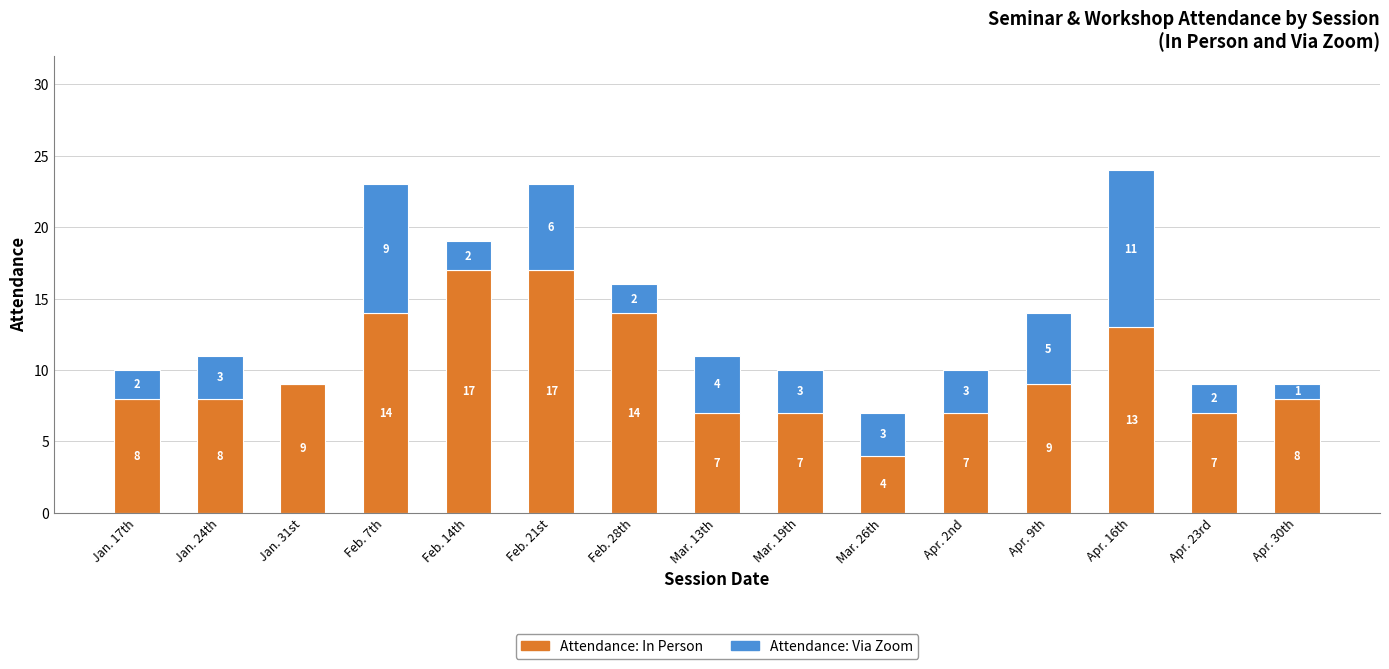

What is the highest value of the Attendance: In Person series?

17